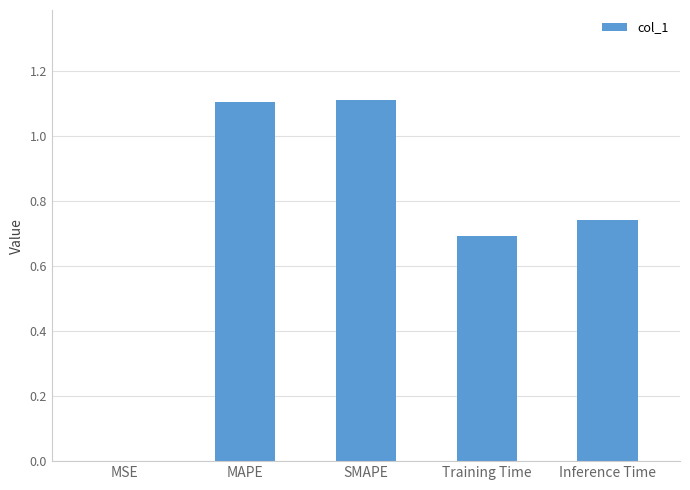

What is the sum of all values?

3.6